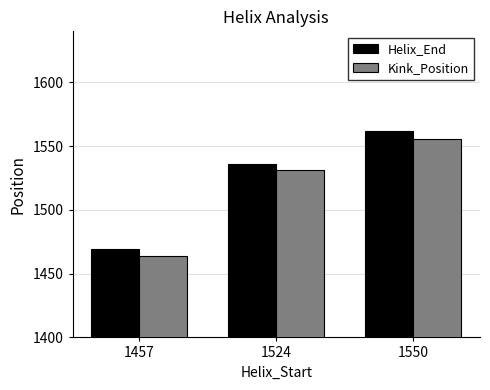

At how many categories does at least one series exceed 1497?

2